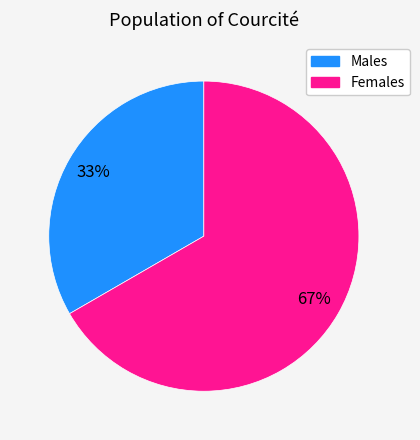

To the nearest percent, what is the average slice percentage?

50%